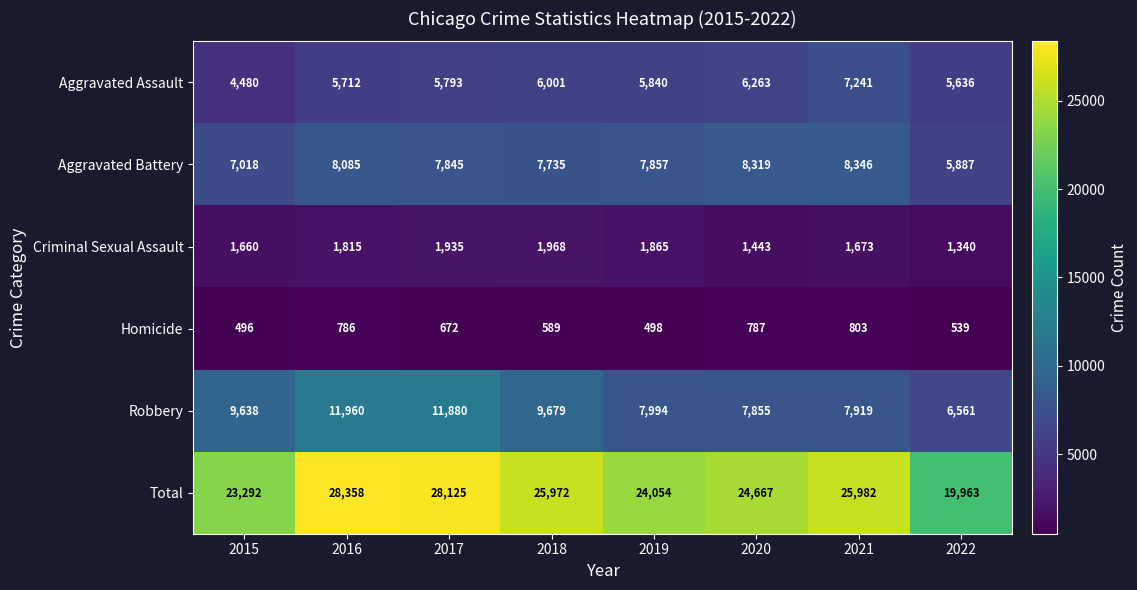

Which series has the largest range (max minus min)?

Total